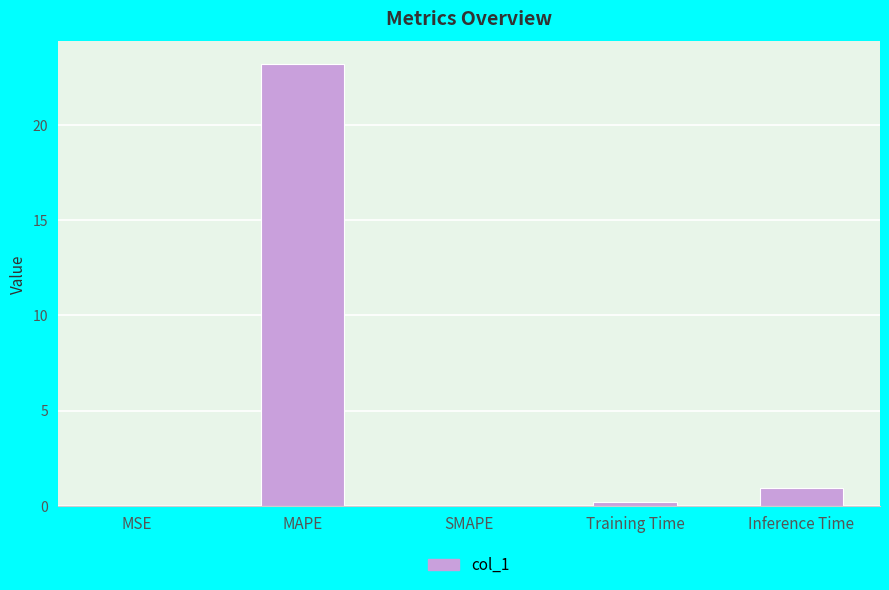

What is the change in value from MAPE to Inference Time?

-22.3